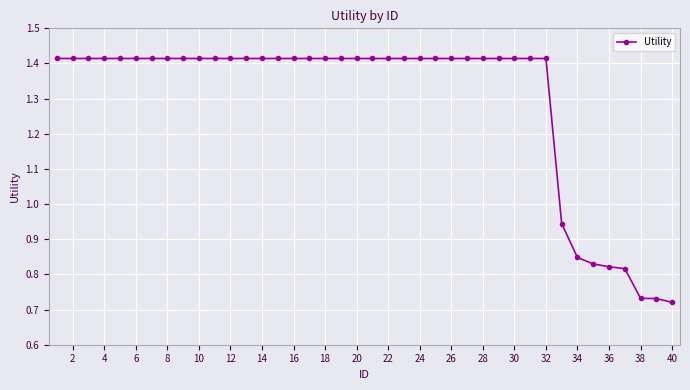

What is the sum of all values?

51.7